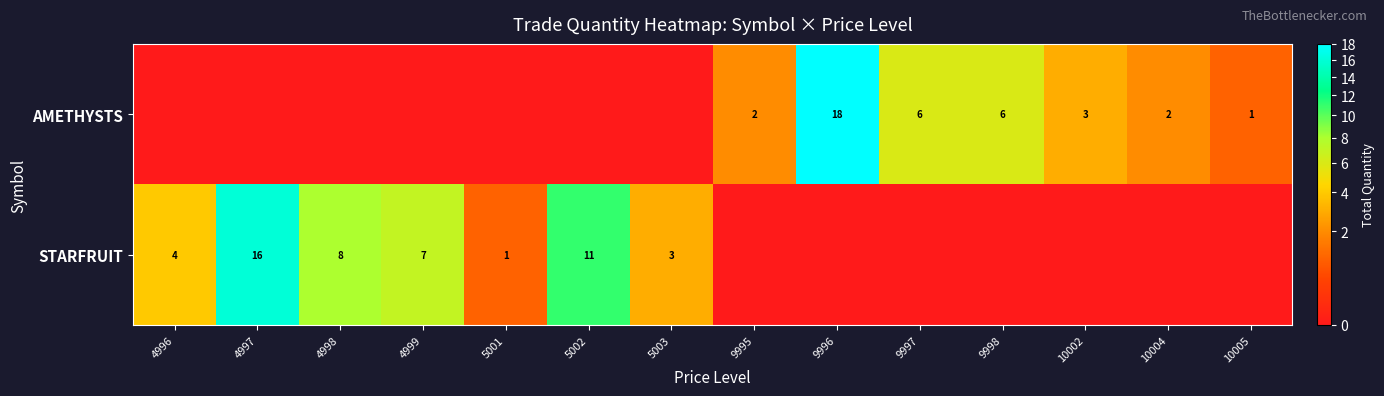

Is the value of AMETHYSTS at 10004 greater than the value of STARFRUIT at 5003?

No